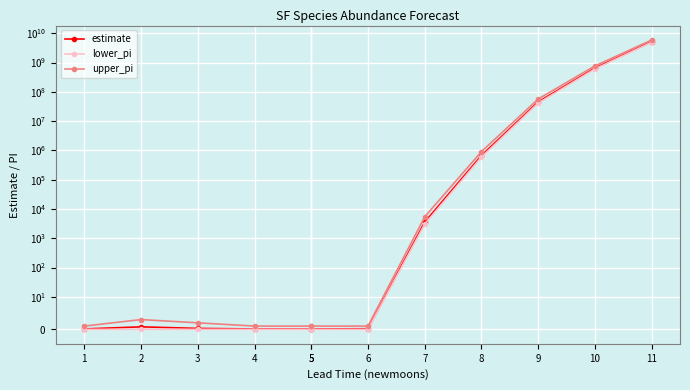

True or false: estimate and lower_pi cross at least once.

False